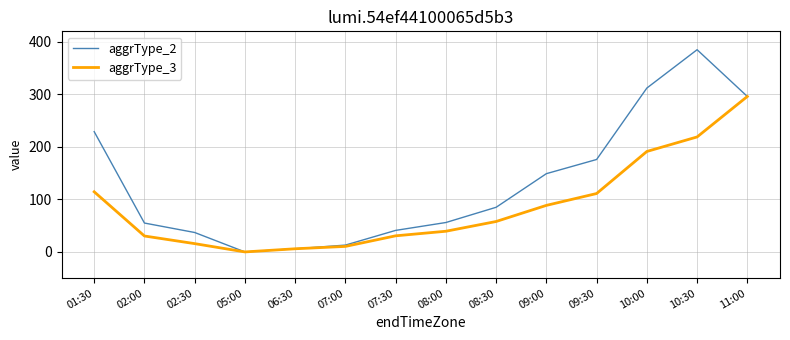

How many values in the aggrType_3 series exceed 57?

7